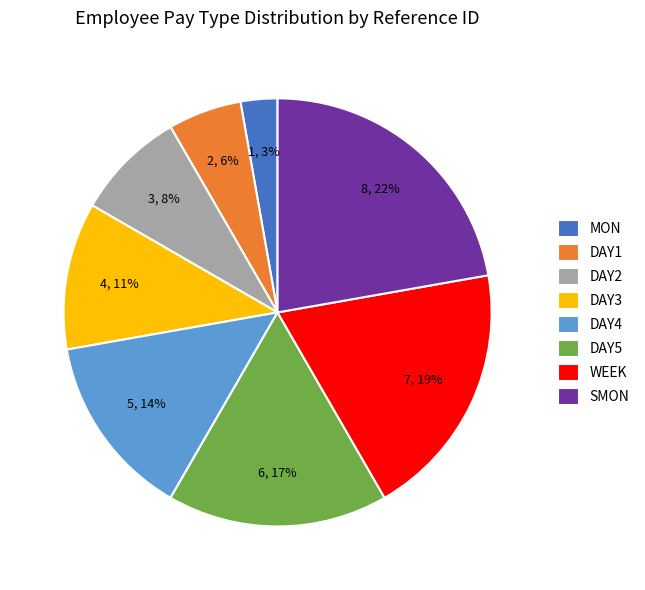

Is there any slice that represents more than half of the pie?

No